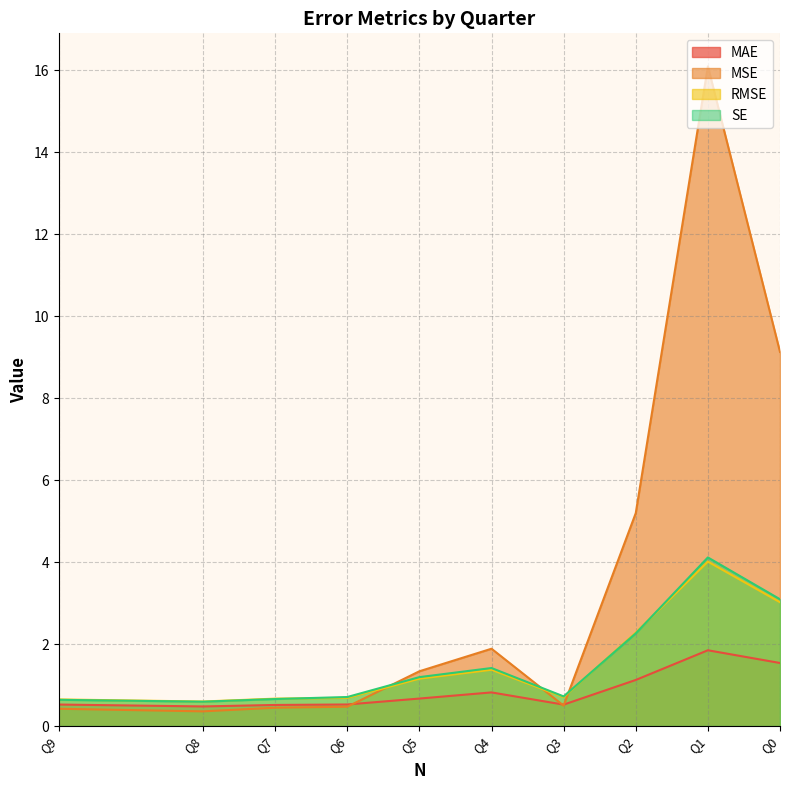

What is the sum of the MSE values at Q8 and Q7?

0.8